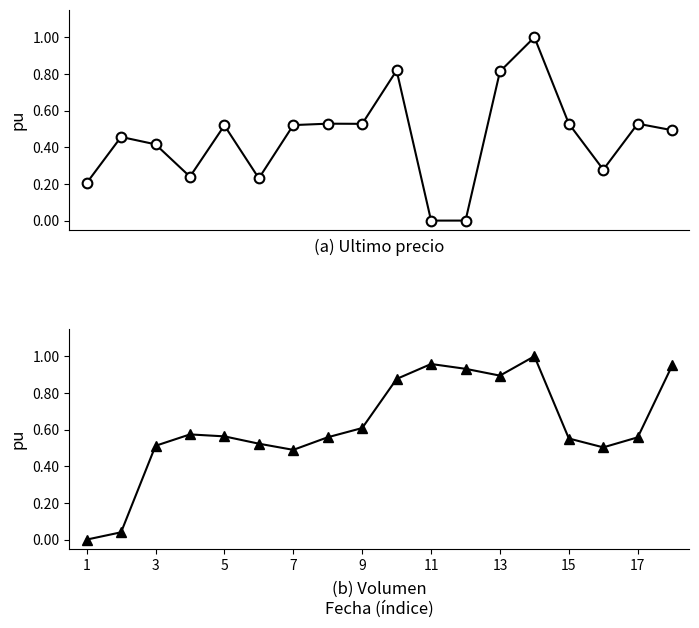

Rank the series by their maximum value, from lowest to highest.

Ultimo precio, Volumen